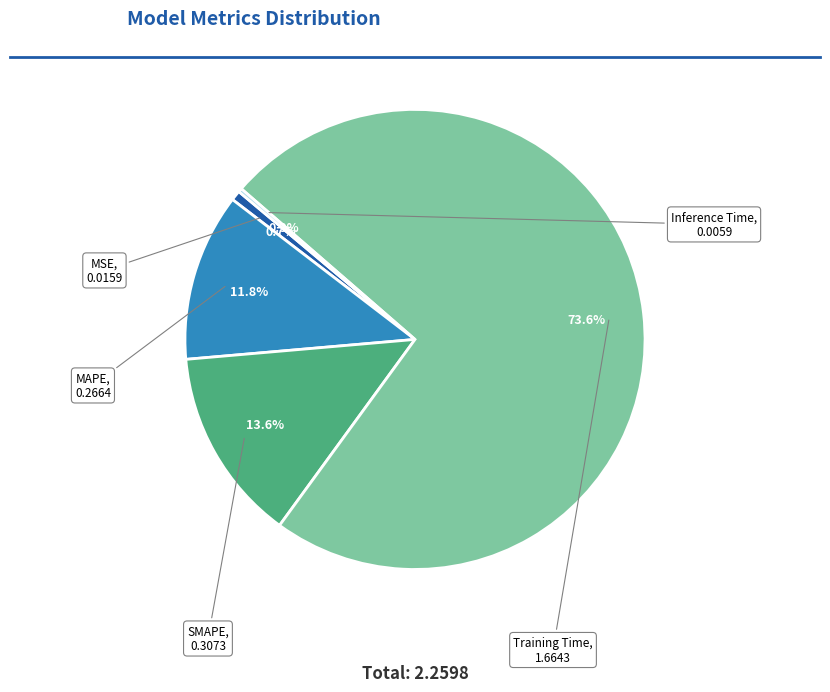

Is it true that Training Time is 74% of the pie?

True